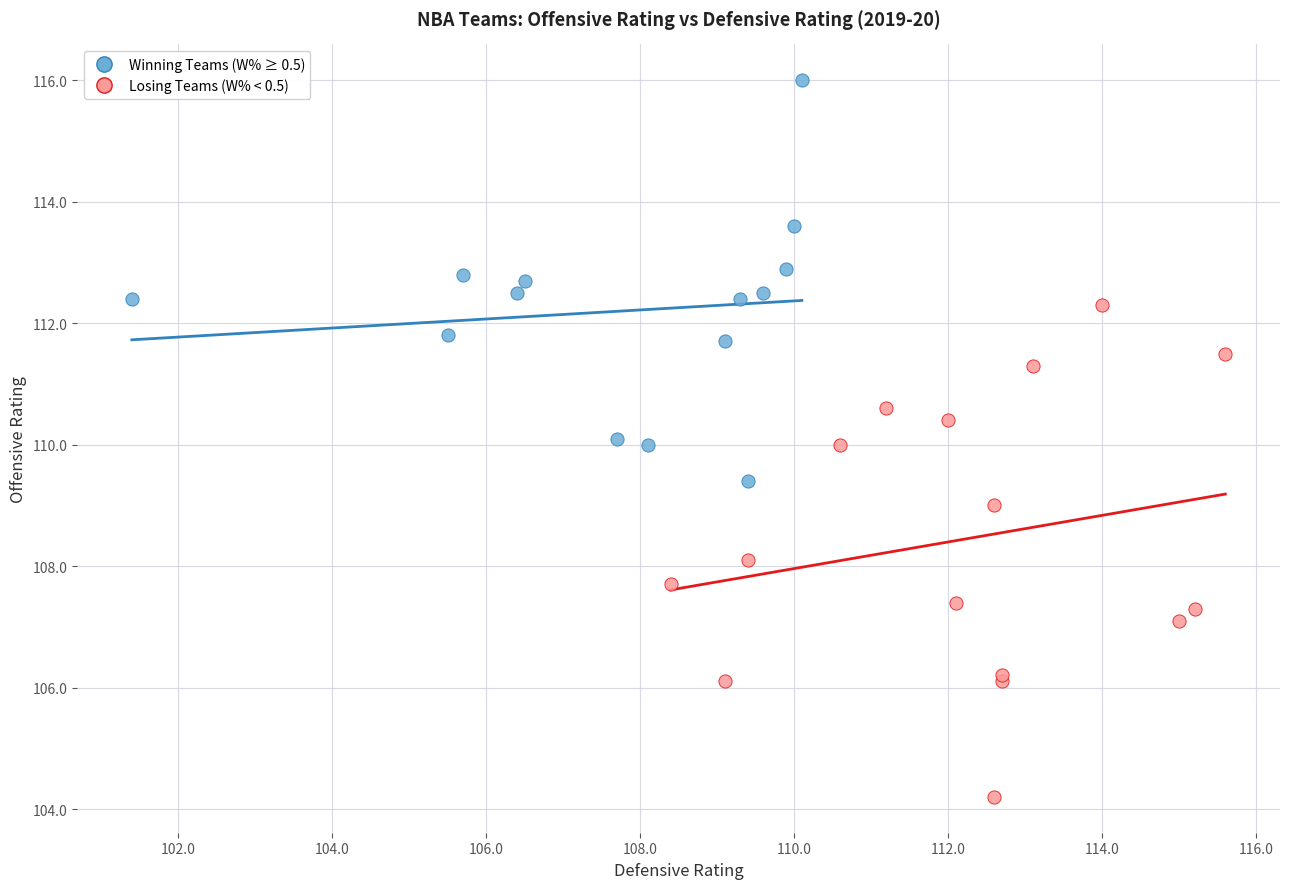

Which series reaches the minimum Y coordinate?

Losing Teams (W% < 0.5)